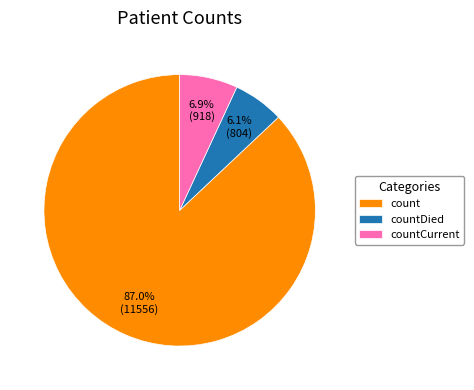

What percentage is NOT represented by countDied?

93.9%